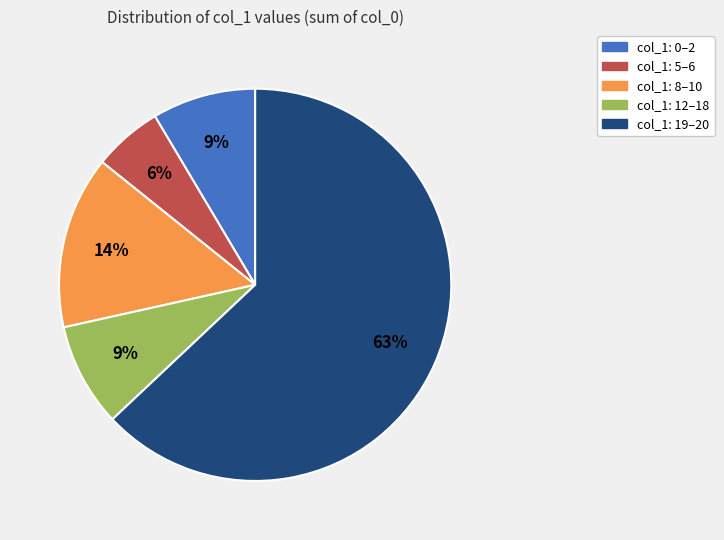

Does any single category account for the majority?

Yes